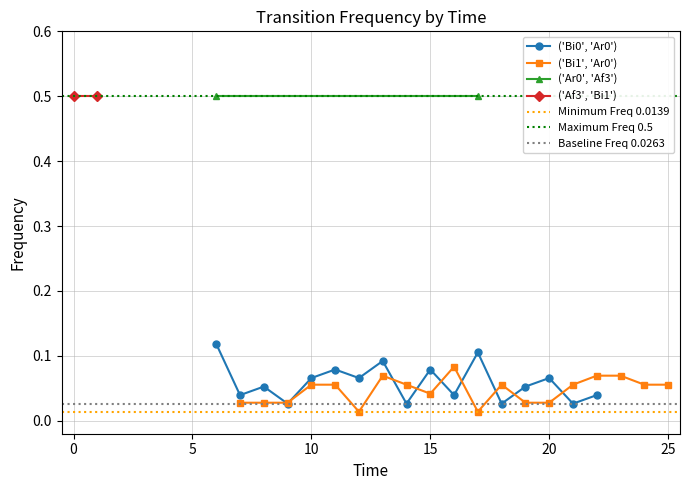

What are all the series names shown in the legend?

('Bi0', 'Ar0'), ('Bi1', 'Ar0'), ('Ar0', 'Af3'), ('Af3', 'Bi1')